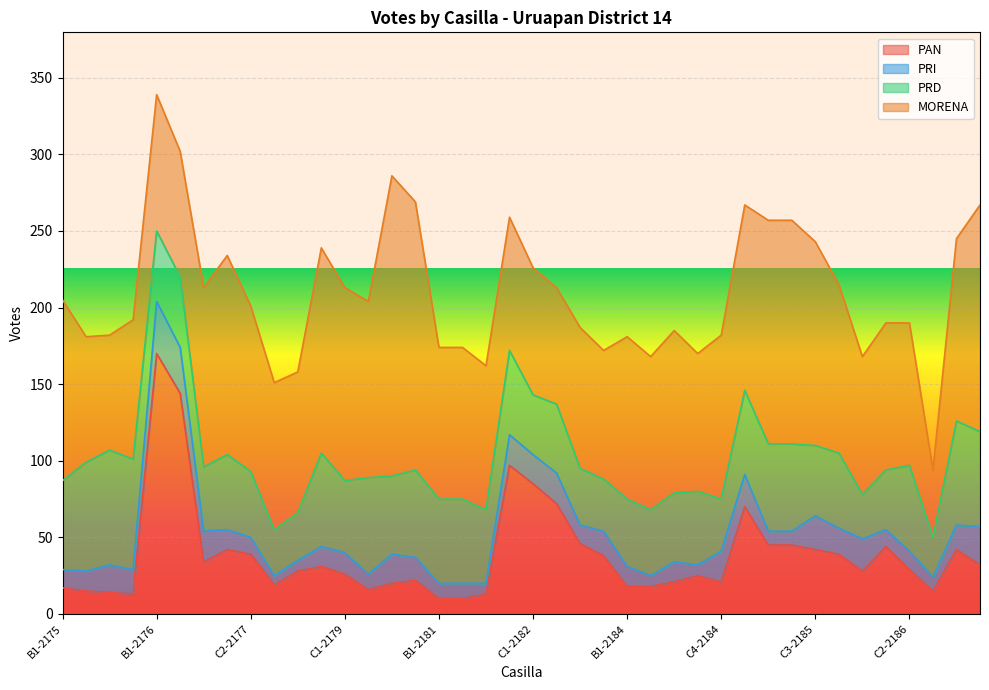

What position from the right is C2-2175?

38